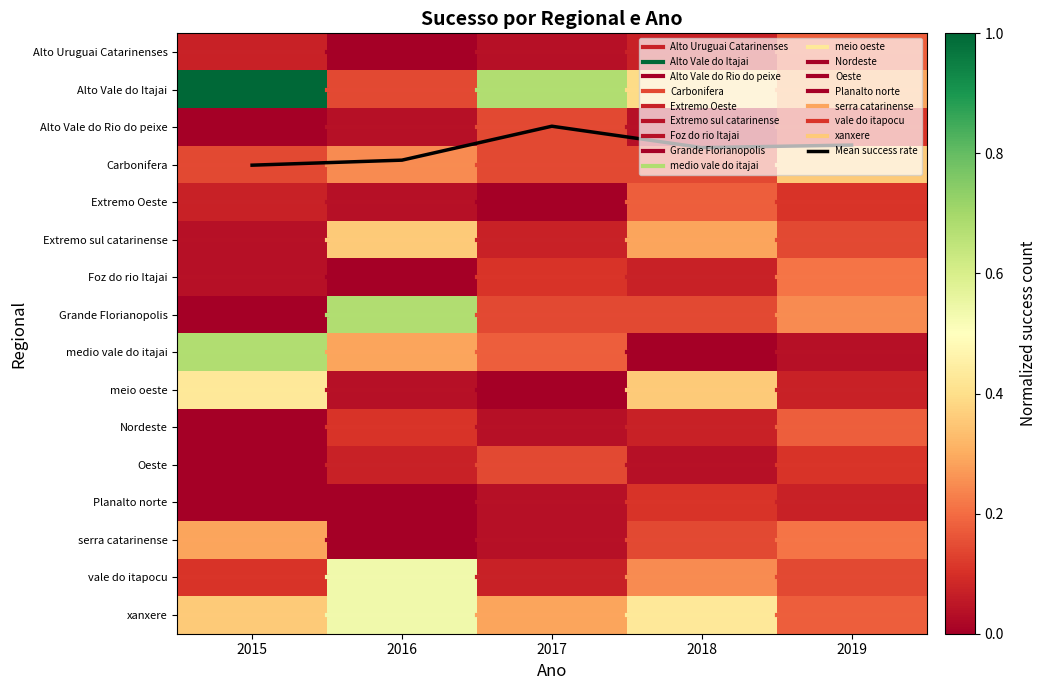

At which category is the sum across all series the highest?

2015